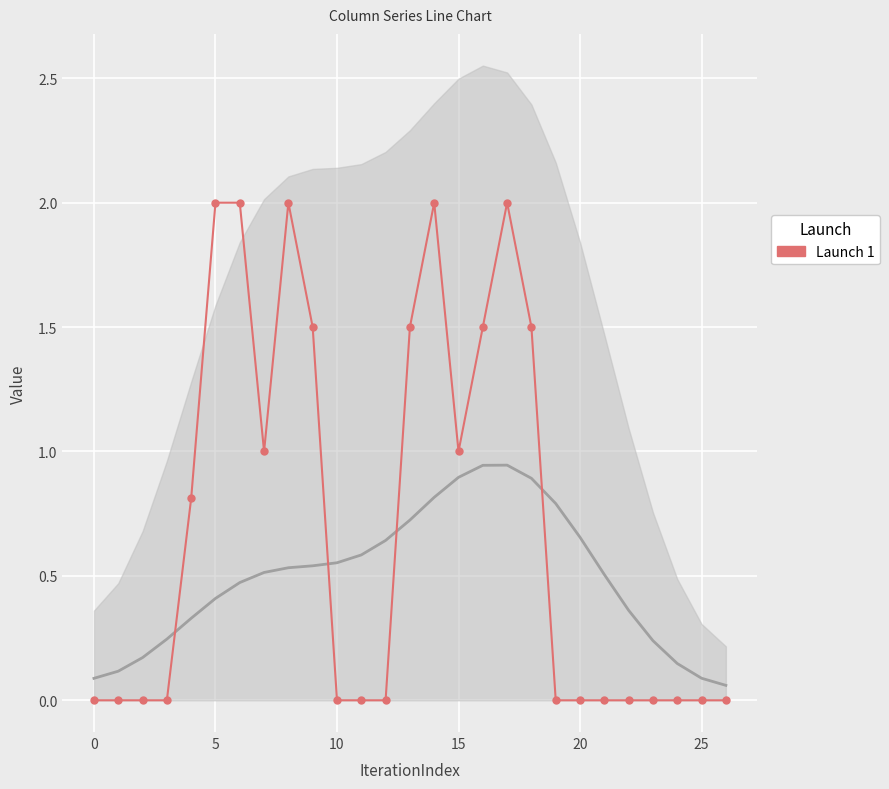

How many lines are shown in the chart?

1